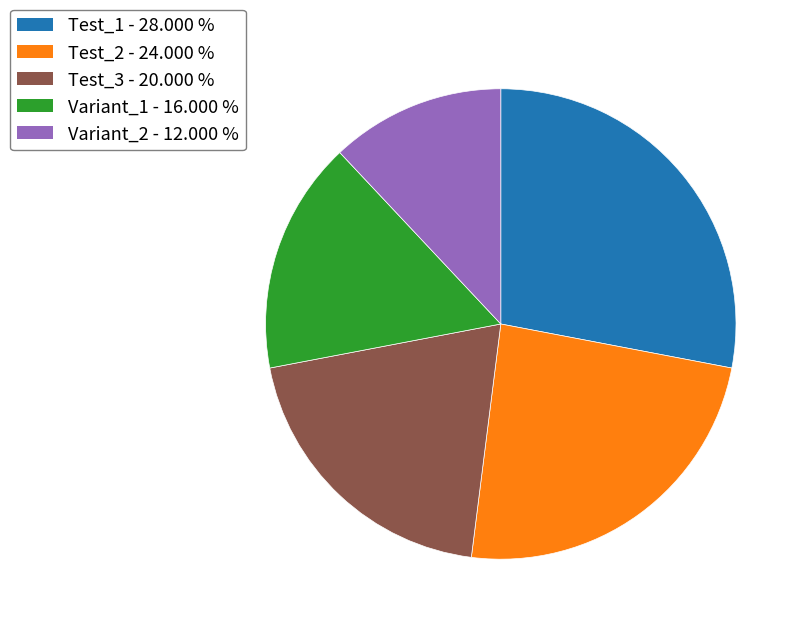

Count the number of slices in the pie.

5